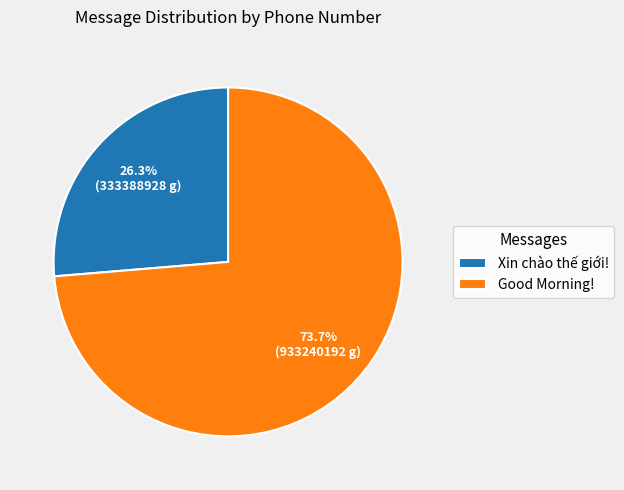

Between Good Morning! and Xin chào thế giới!, which is larger?

Good Morning!